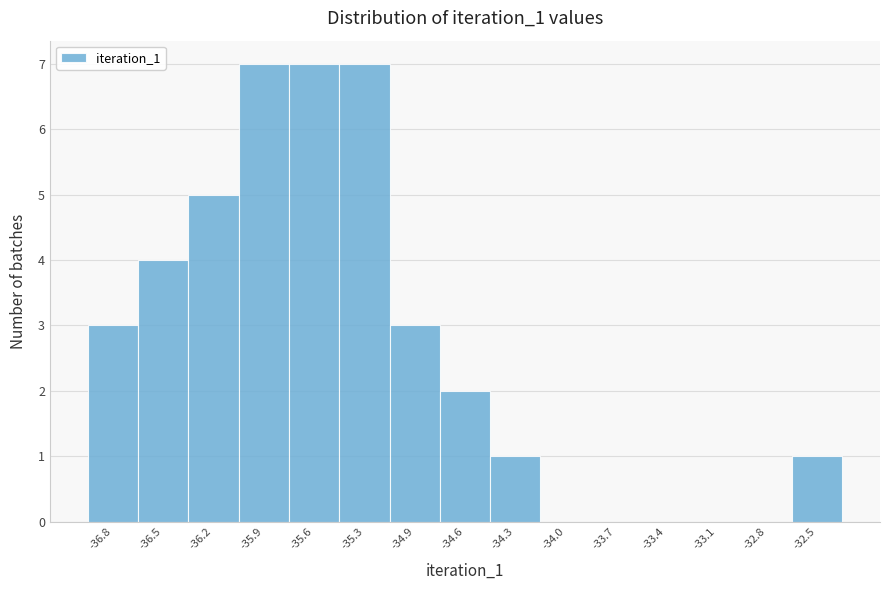

Reading left to right, list all the values displayed in this chart.

-36.8=3	-36.5=4	-36.2=5	-35.9=7	-35.6=7	-35.3=7	-34.9=3	-34.6=2	-34.3=1	-34.0=0	-33.7=0	-33.4=0	-33.1=0	-32.8=0	-32.5=1